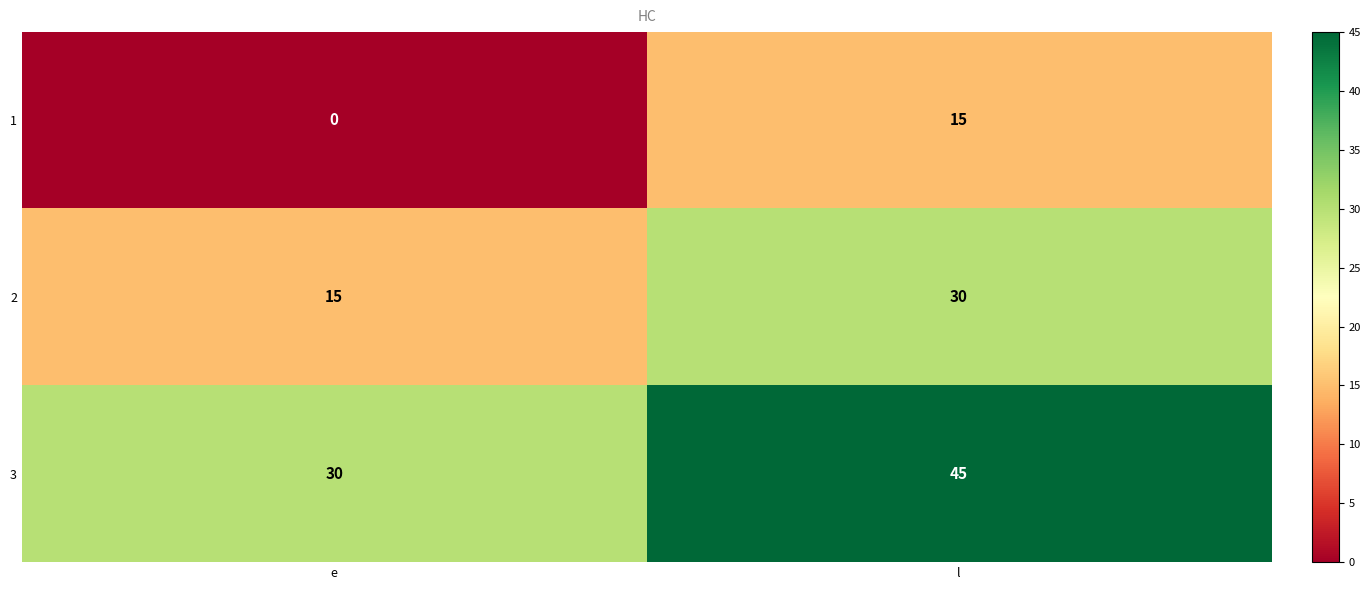

Reading left to right, what are all the values shown in this chart?

1: e=0	l=15
2: e=15	l=30
3: e=30	l=45